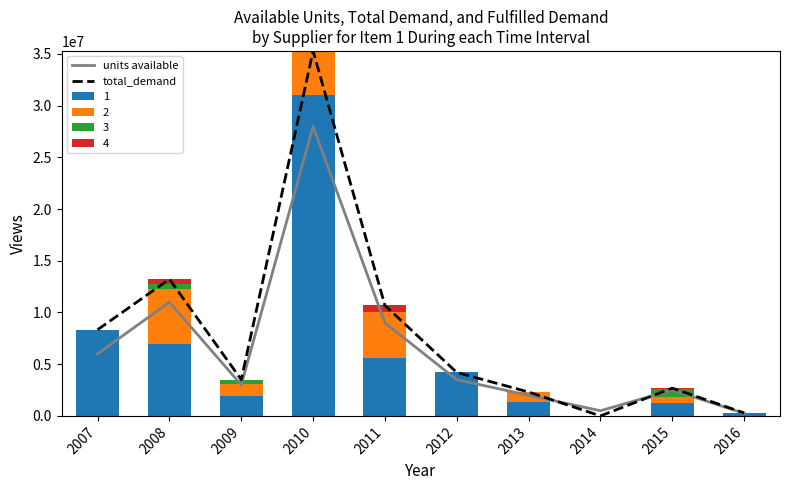

Where does the units available series first go above 3500000?

2007